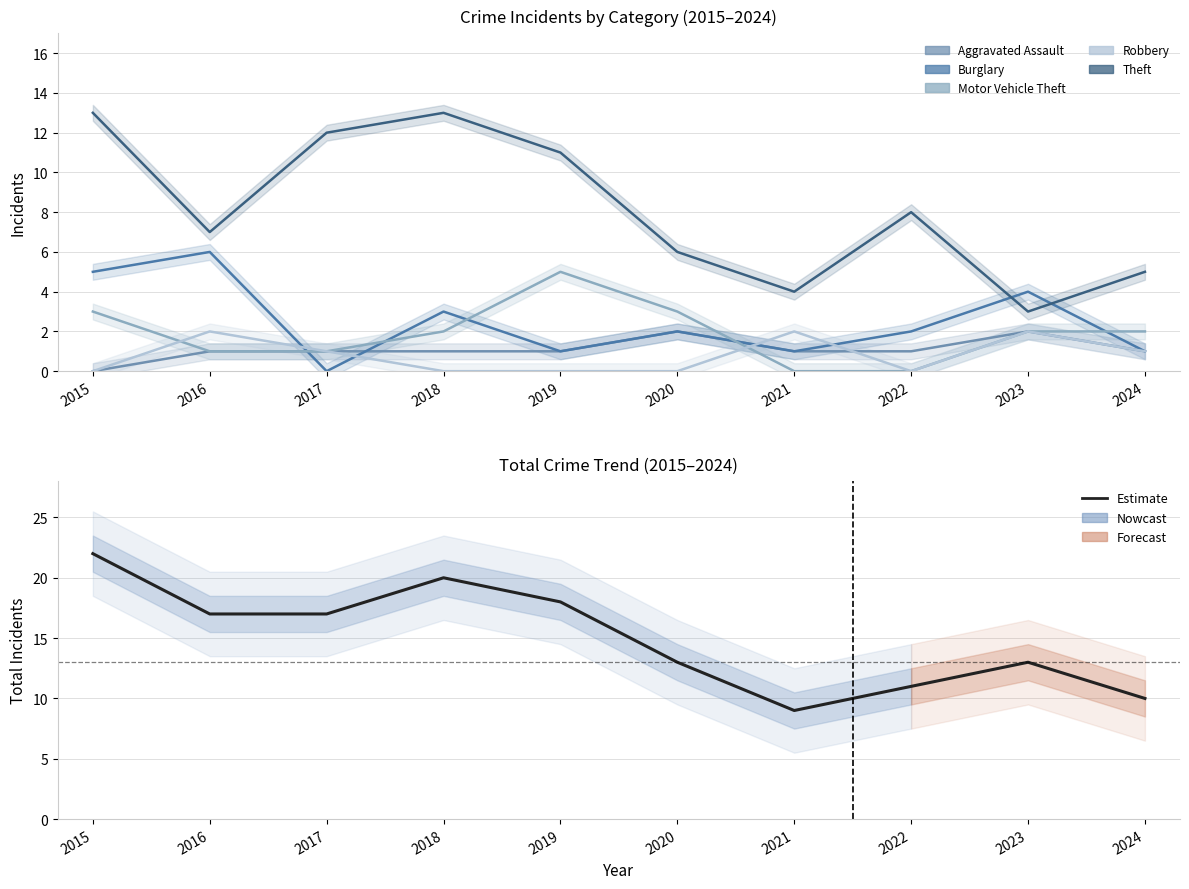

Reading left to right, what are all the values shown in this chart?

Aggravated Assault: 0	1	1	1	1	2	1	1	2	1
Burglary: 5	6	0	3	1	2	1	2	4	1
Motor Vehicle Theft: 3	1	1	2	5	3	0	0	2	2
Robbery: 0	2	1	0	0	0	2	0	2	1
Theft: 13	7	12	13	11	6	4	8	3	5
Total: 22	17	17	20	18	13	9	11	13	10